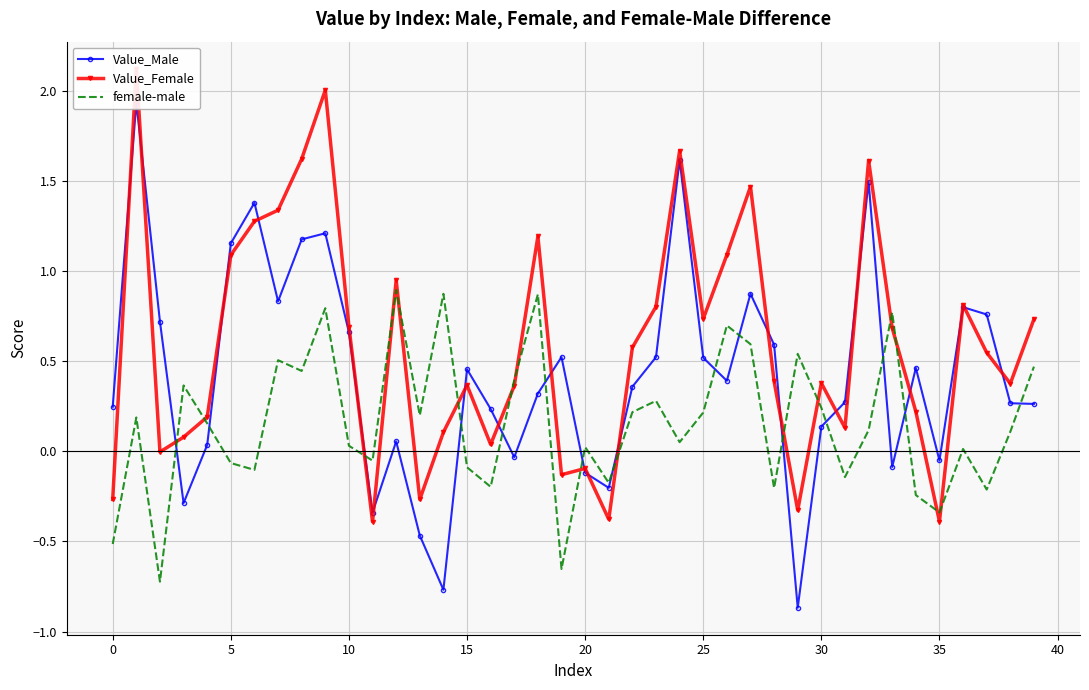

Which series has the widest spread of values?

Value_Male